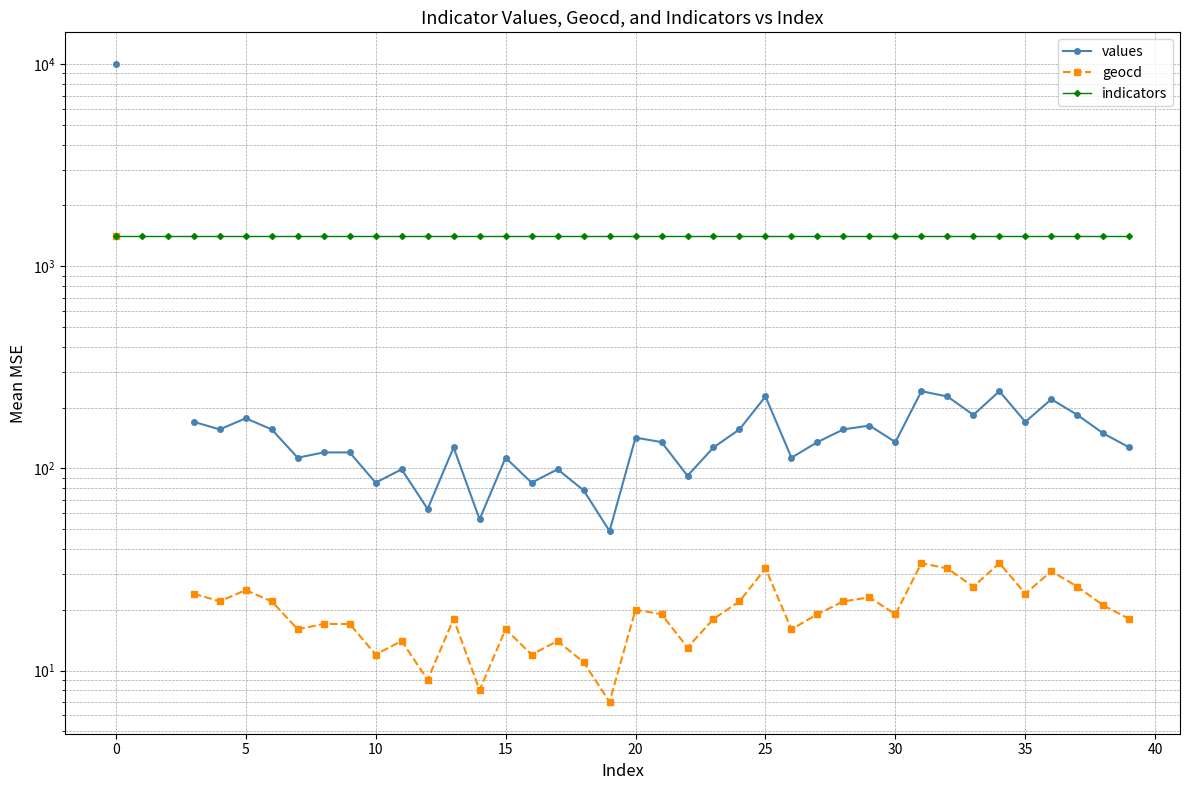

Which series has the widest spread of values?

values